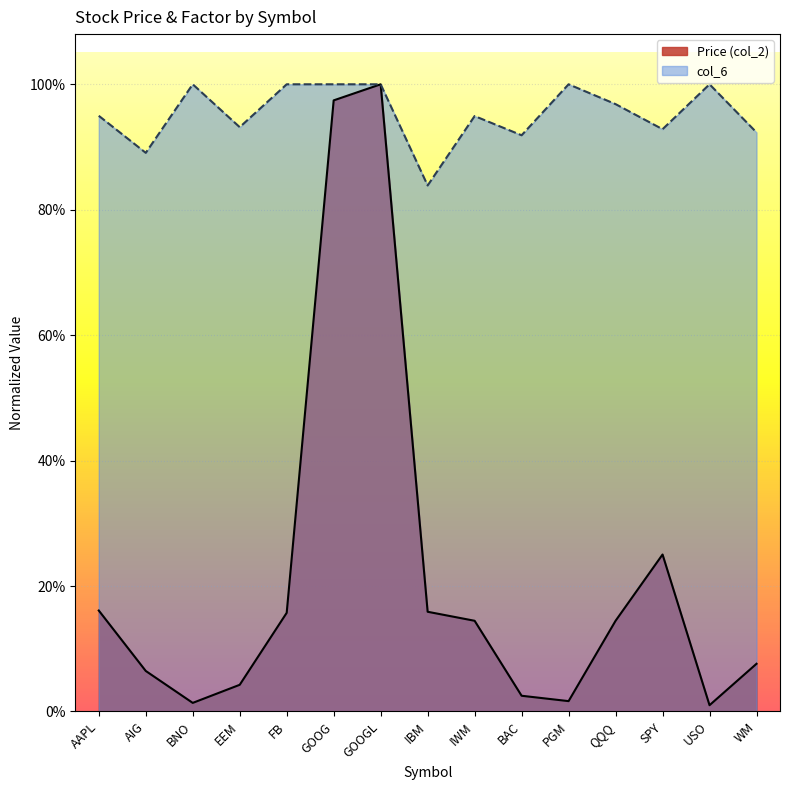

What are all the series names shown in the legend?

Price (col_2), col_6